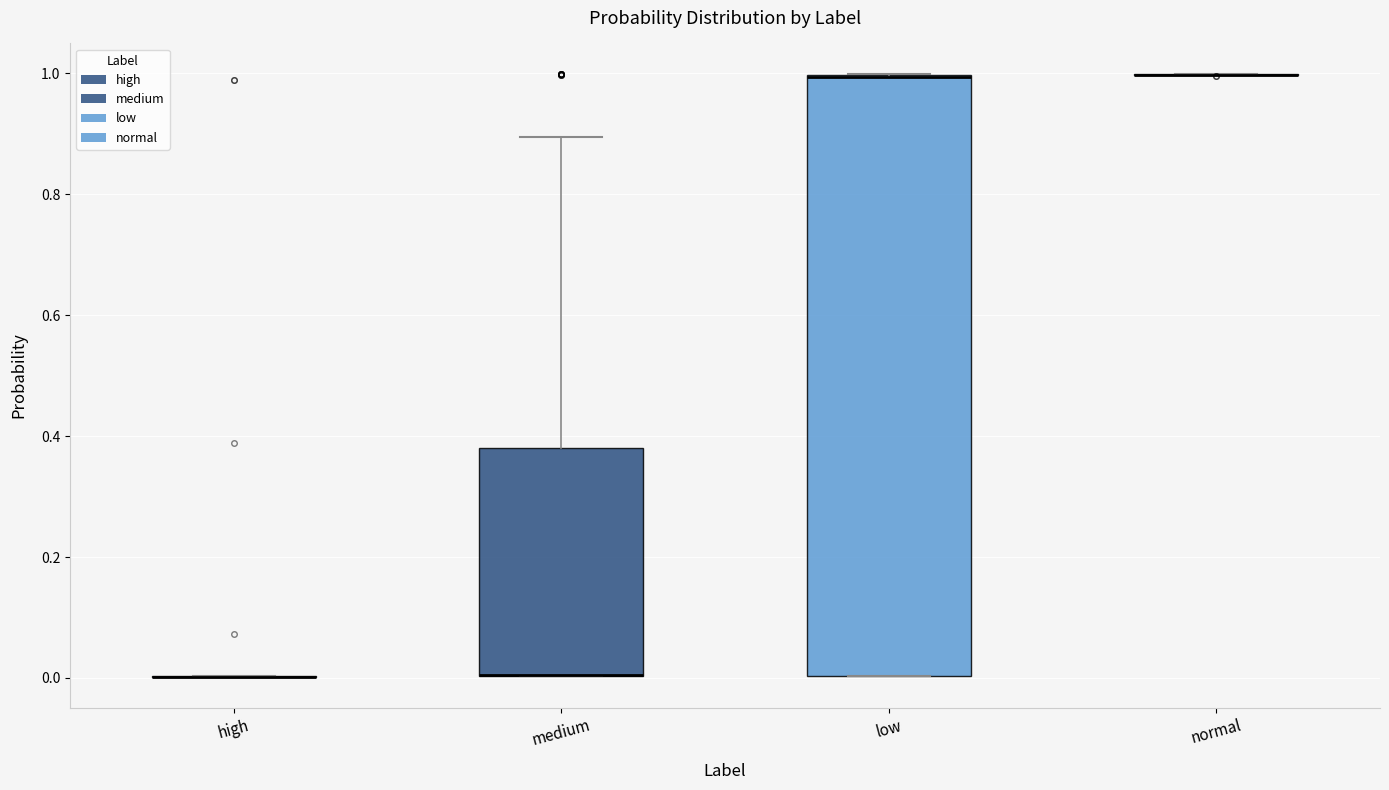

Where is the lower edge of the box for low on the y-axis? The values are not printed on the chart, so give them approximately, as read against the axis.

0.00